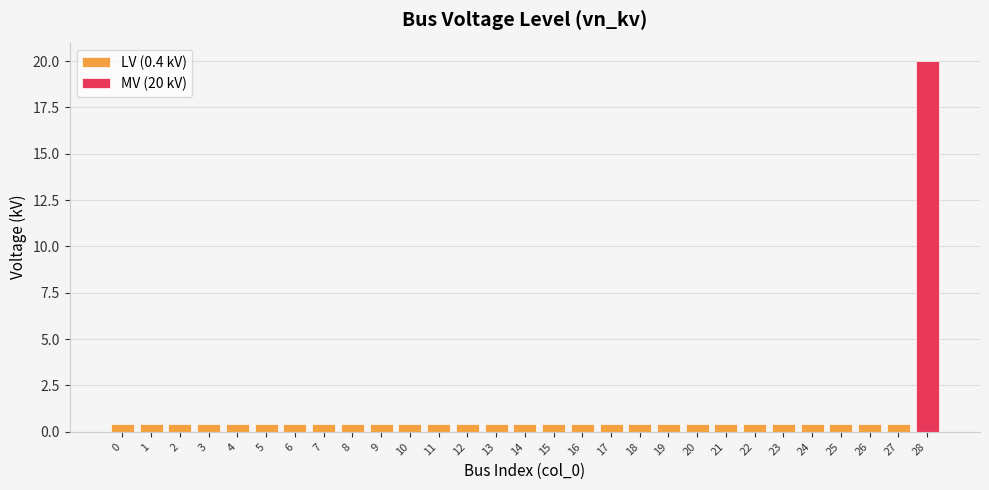

Between 21 and 15, which is larger?

21